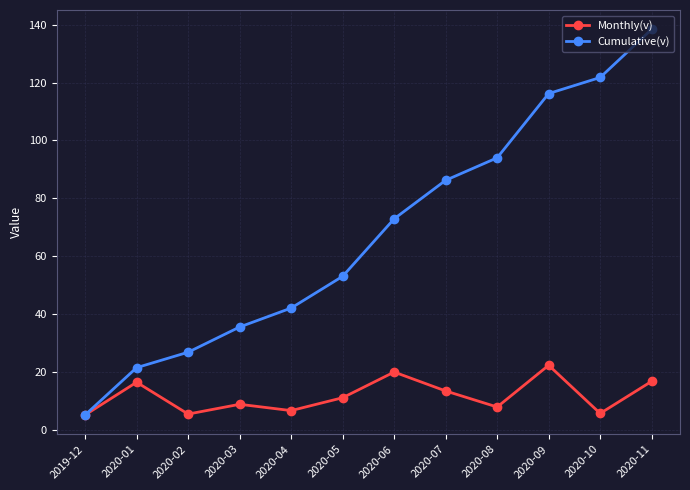

The Monthly(v) series shows 37.4 at 2020-09. True or false?

False